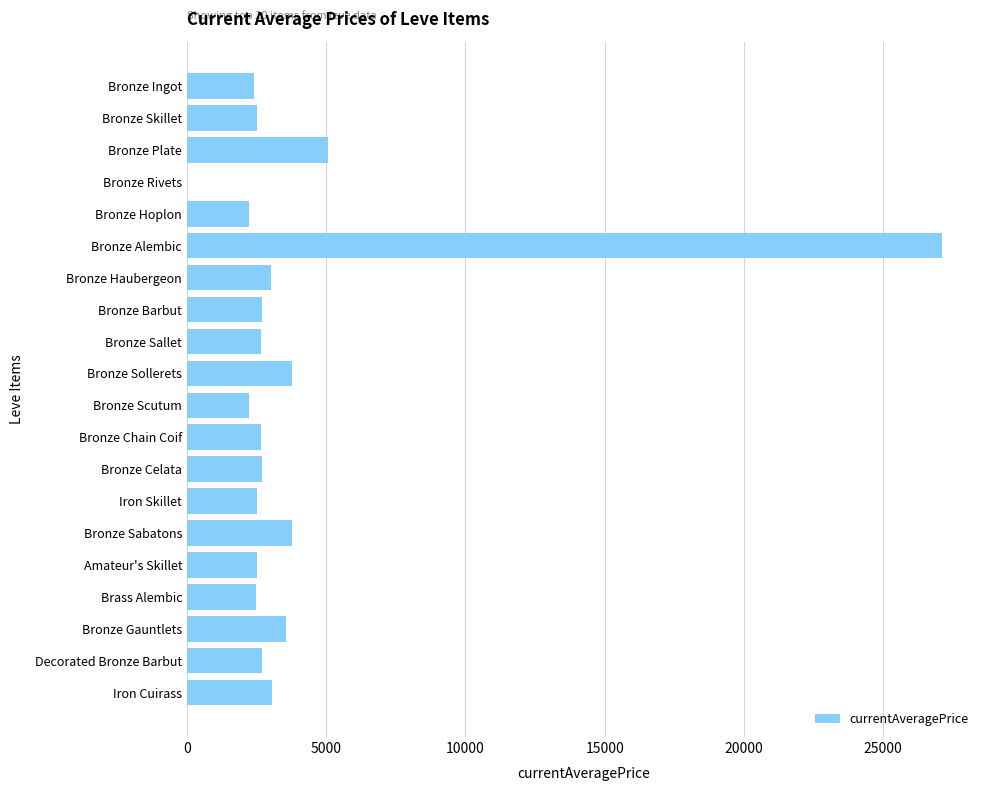

How many data points does each series have?

20